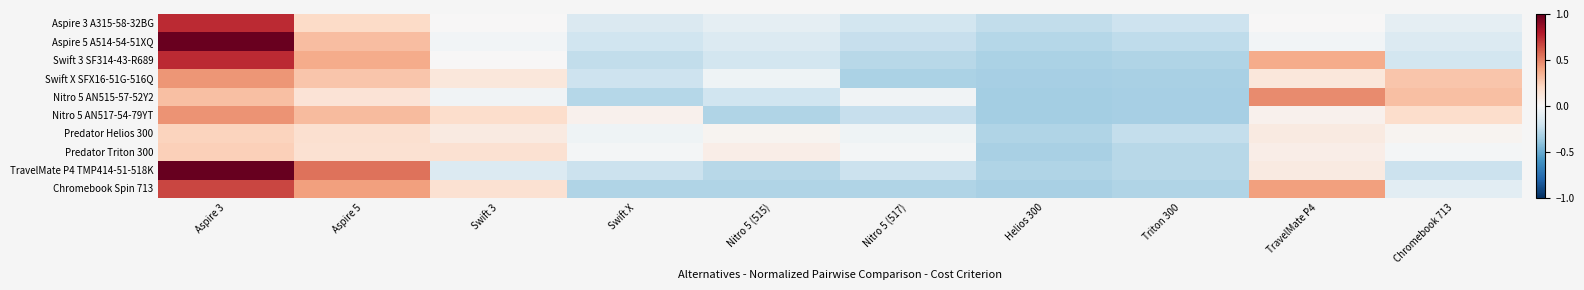

List the series in order of their peak value, lowest first.

Predator Helios 300, Predator Triton 300, Swift X SFX16-51G-516Q, Nitro 5 AN517-54-79YT, Nitro 5 AN515-57-52Y2, Chromebook Spin 713, Swift 3 SF314-43-R689, Aspire 3 A315-58-32BG, Aspire 5 A514-54-51XQ, TravelMate P4 TMP414-51-518K